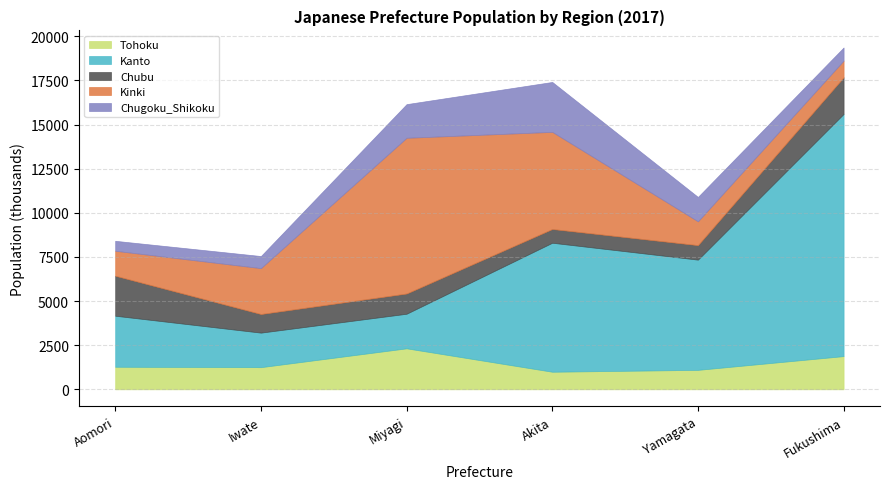

What is the value of the Chugoku_Shikoku point at the 3rd from the left?

1907